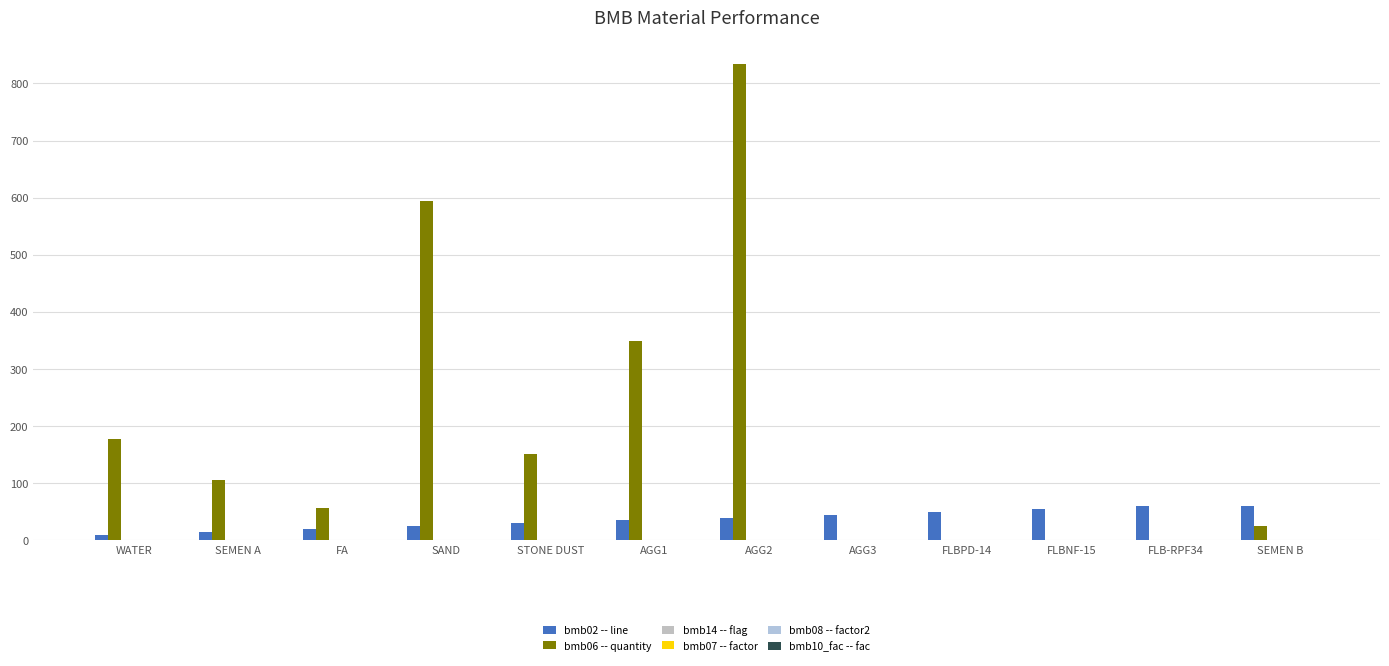

What is the label of the 4th bar from the right?

FLBPD-14